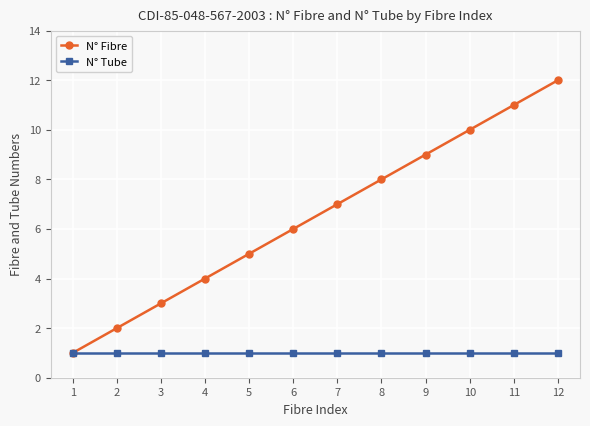

How many lines are shown in the chart?

2